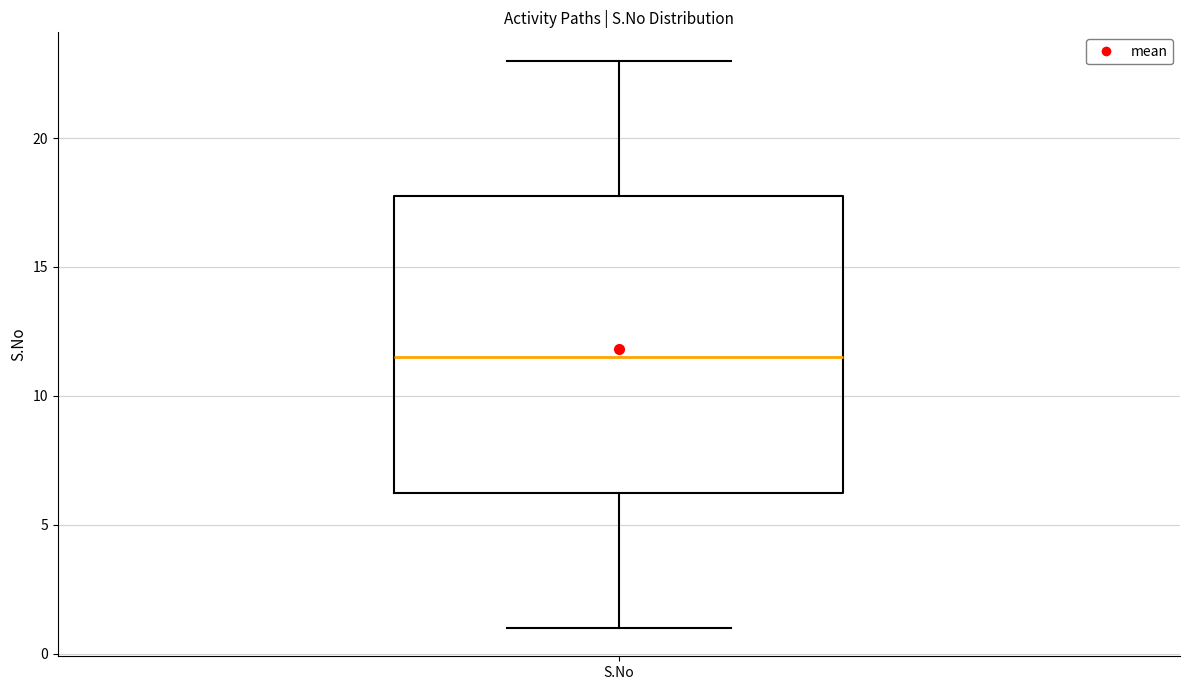

Transcribe this box plot: give where the median line is, the range the box spans, and where the two whiskers end, as read against the y-axis. The values are not printed on the chart, so give them approximately, as read against the axis.

median 11.5, box 6.5 to 18.0, whiskers 1.0 to 23.0